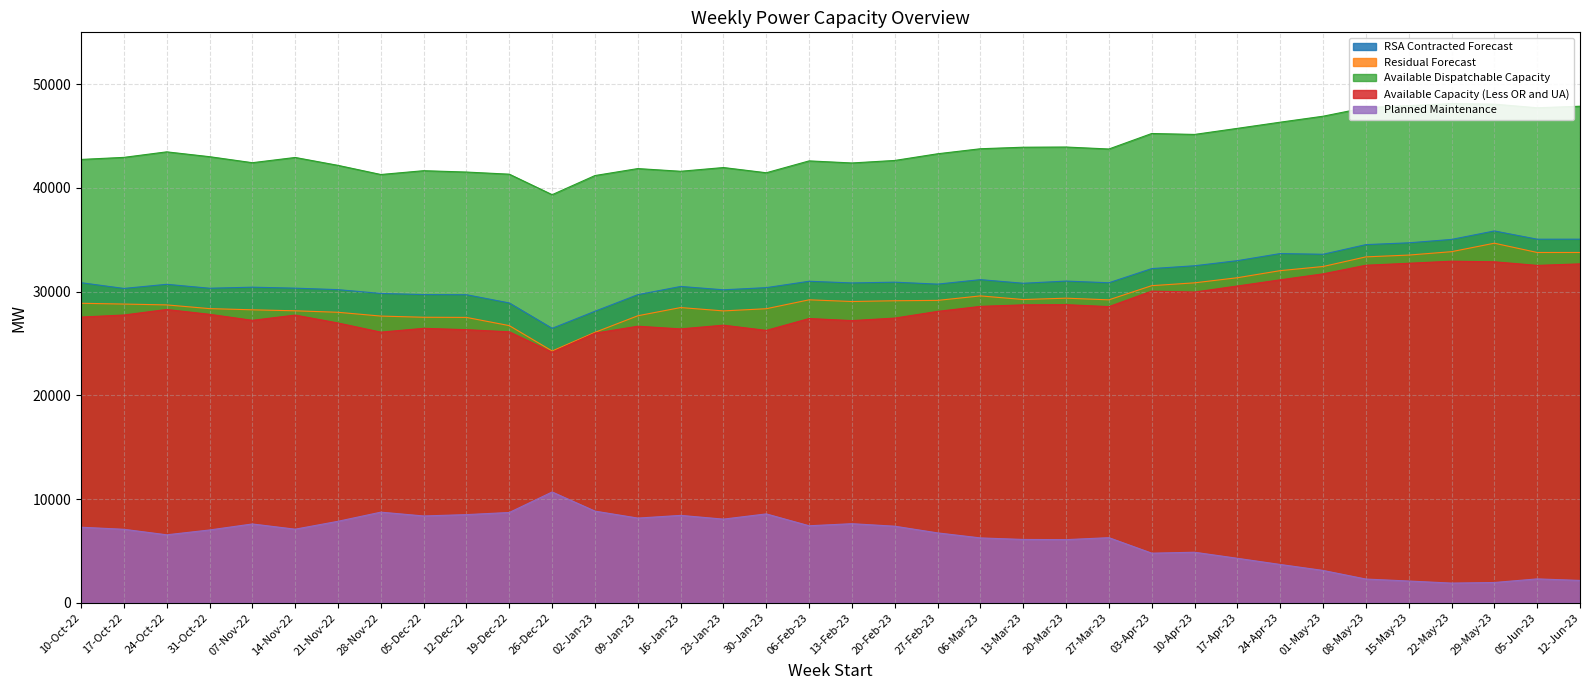

Does the chart have visible grid lines?

Yes